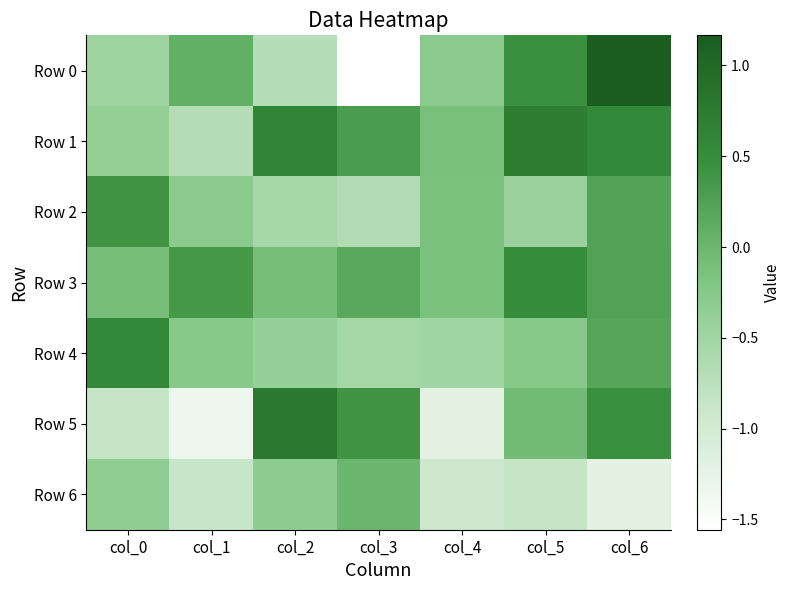

At how many categories does at least one series exceed -1?

7